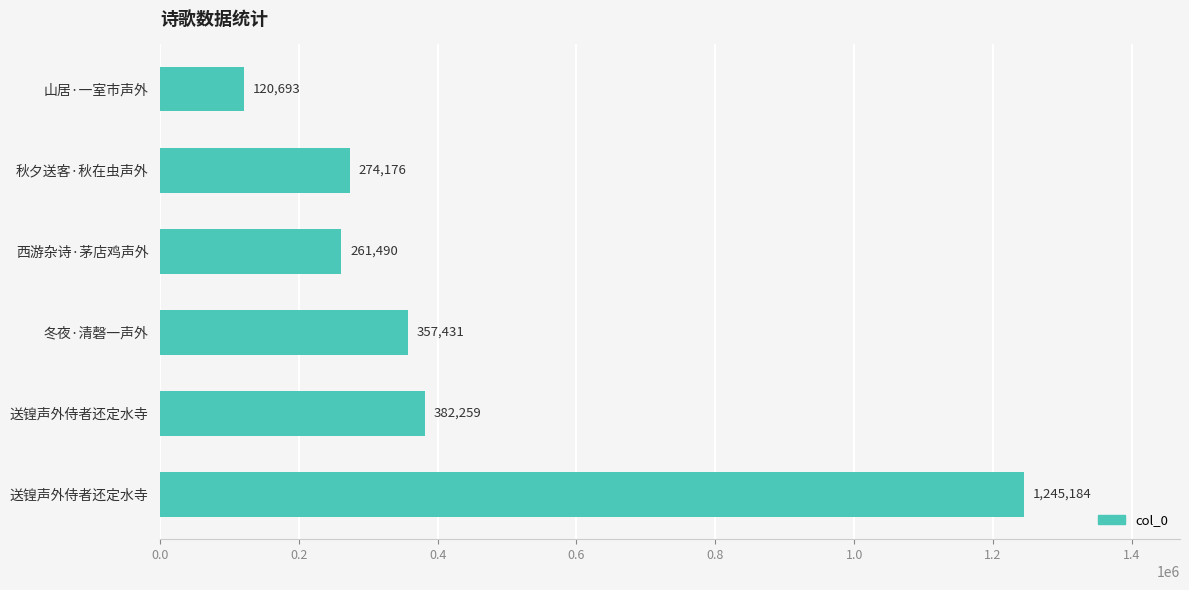

How many distinct data groups are displayed?

1